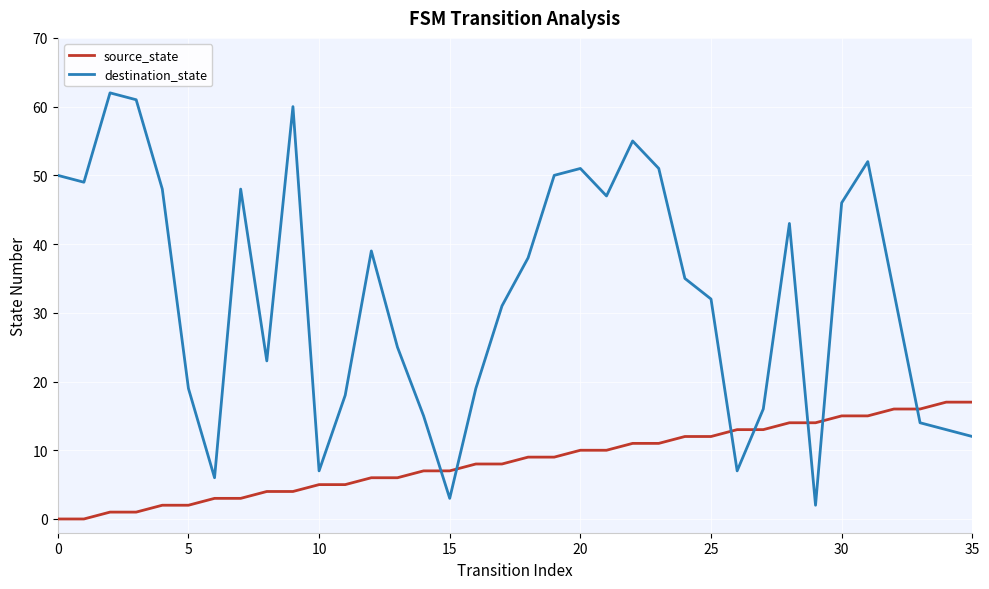

What is the difference between the maximum and second lowest values in the destination_state series?

59